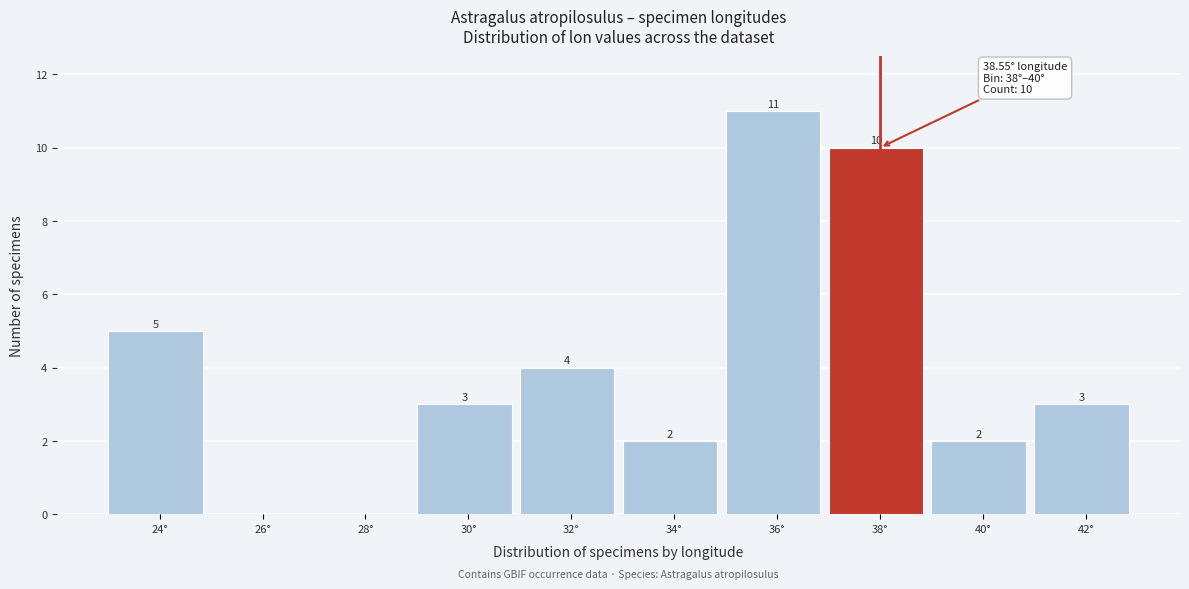

Reading right to left, list all the values displayed in this chart.

42°=3	40°=2	38°=10	36°=11	34°=2	32°=4	30°=3	28°=0	26°=0	24°=5